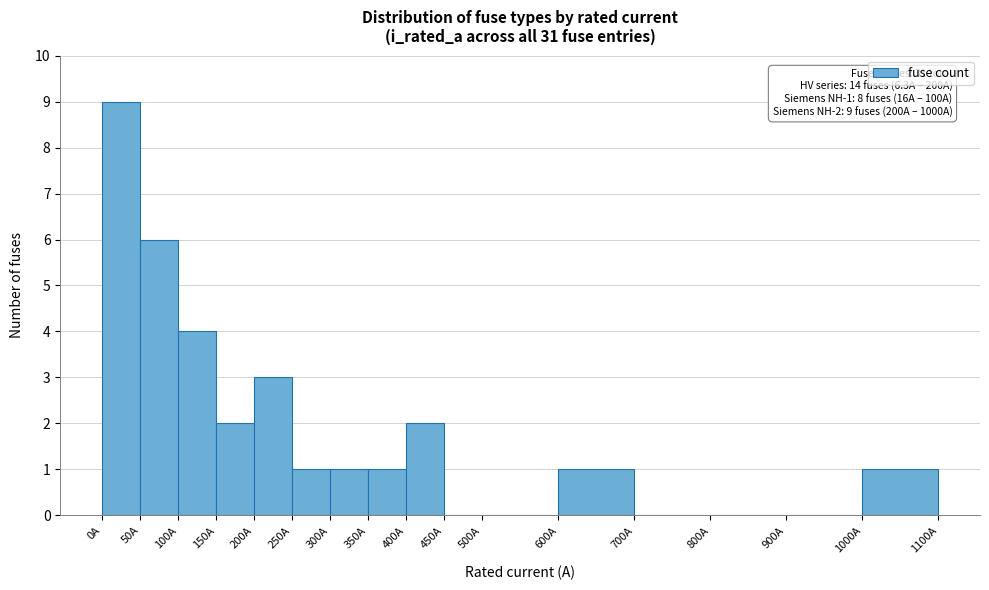

Which range on the x-axis has the tallest bar?

0 to 50